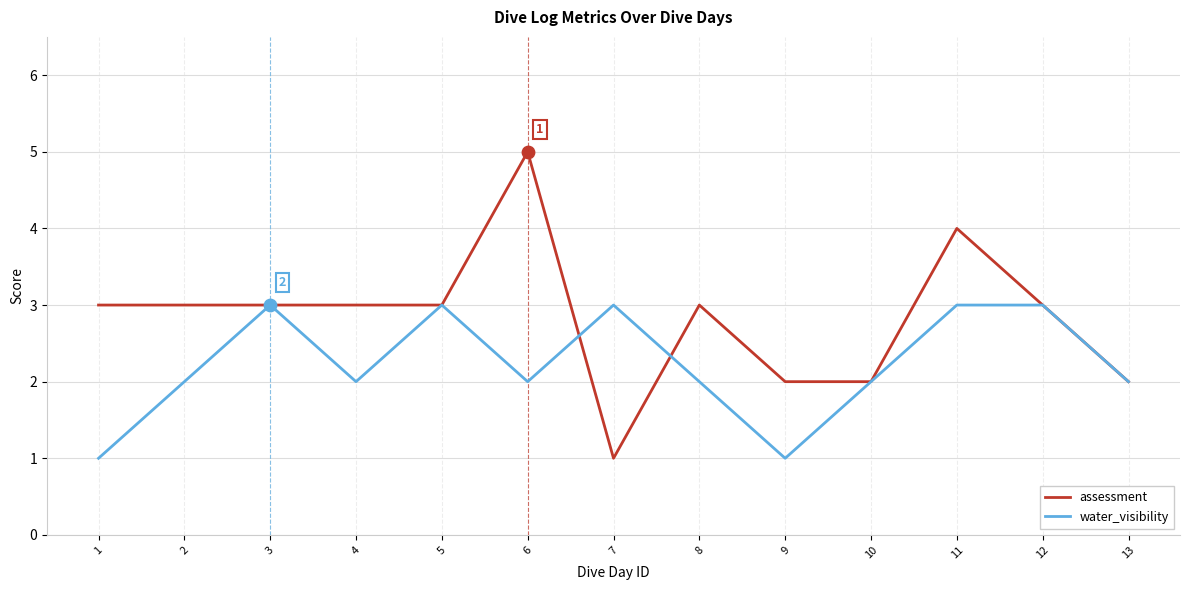

What are all the series names shown in the legend?

assessment, water_visibility